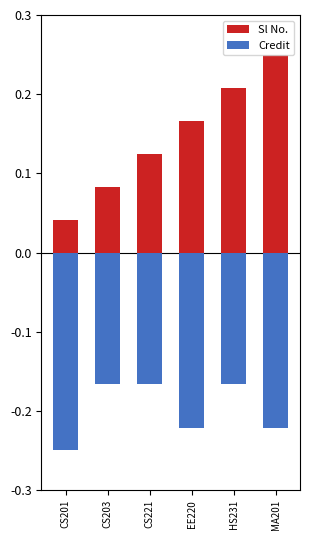

At which category is the sum across all series the highest?

HS231